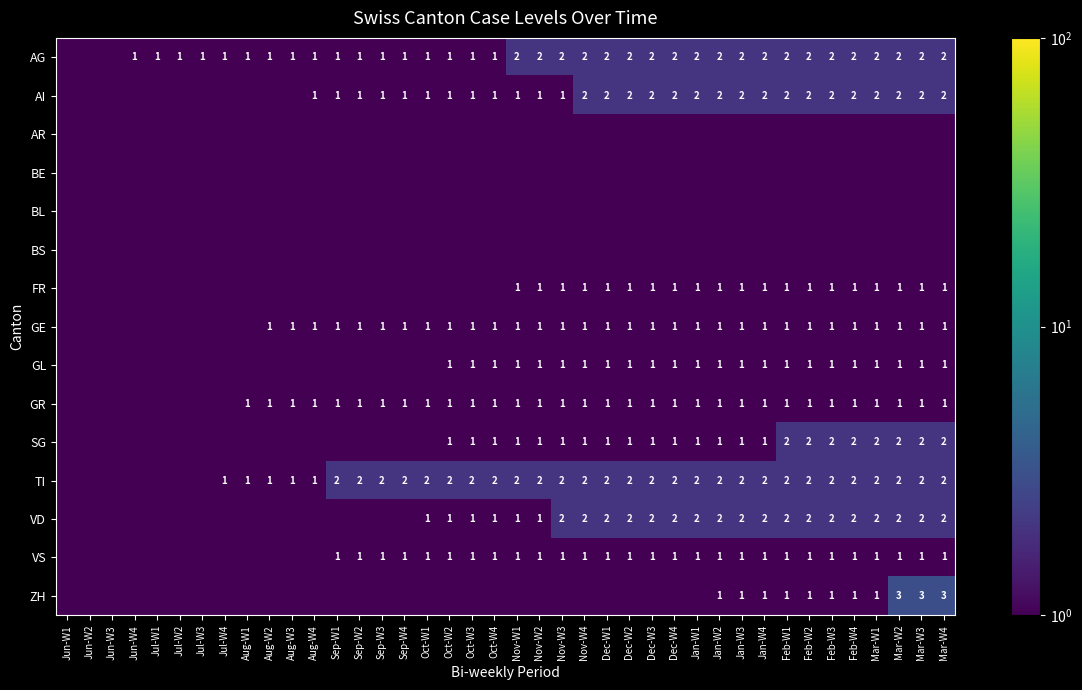

The TI series shows 3.4 at Dec-W3. True or false?

False